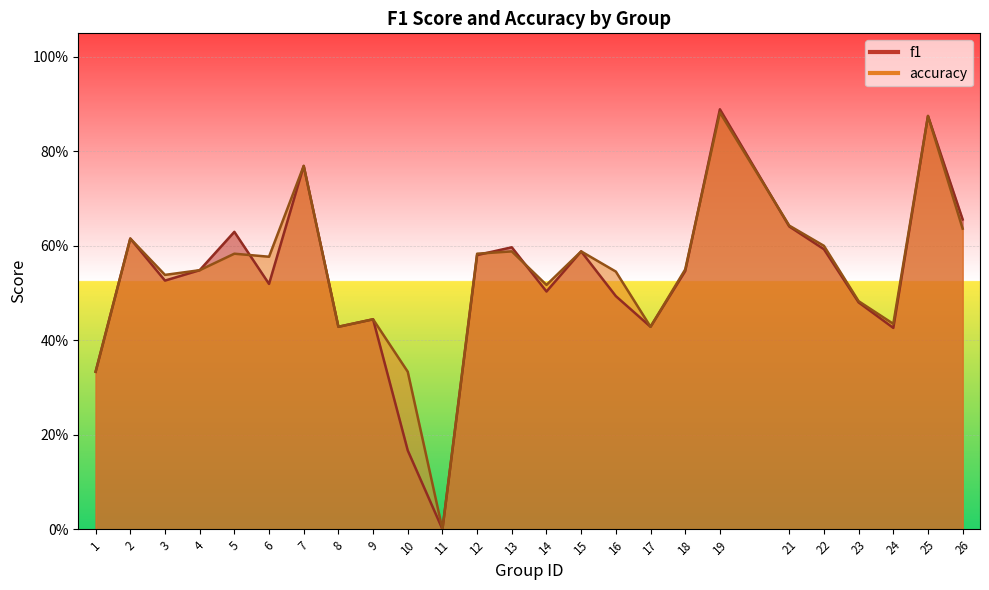

Where do accuracy and f1 first cross each other?

5 and 6